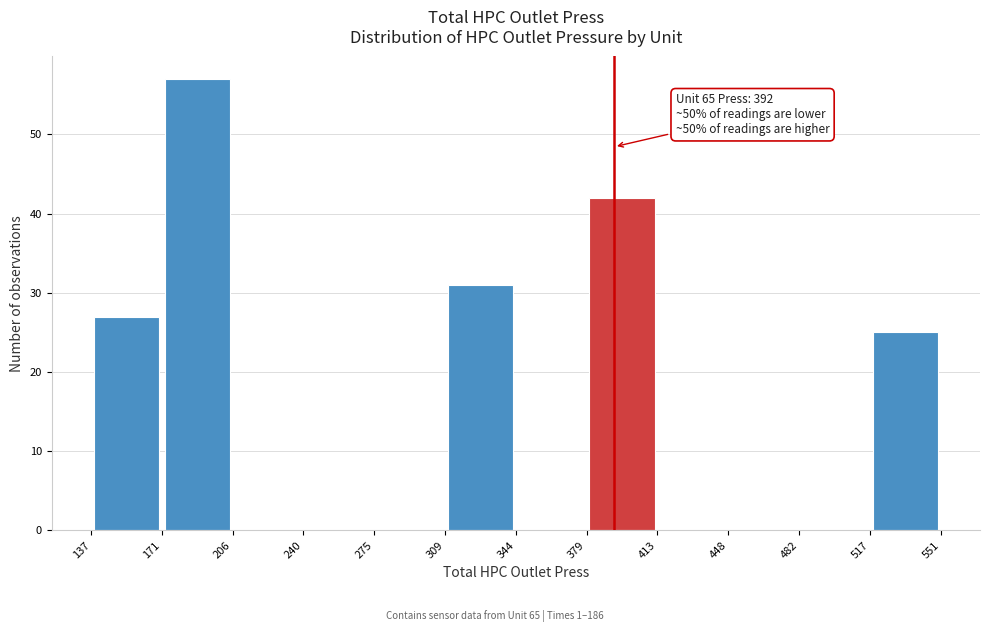

Which range on the x-axis has the tallest bar?

171 to 206